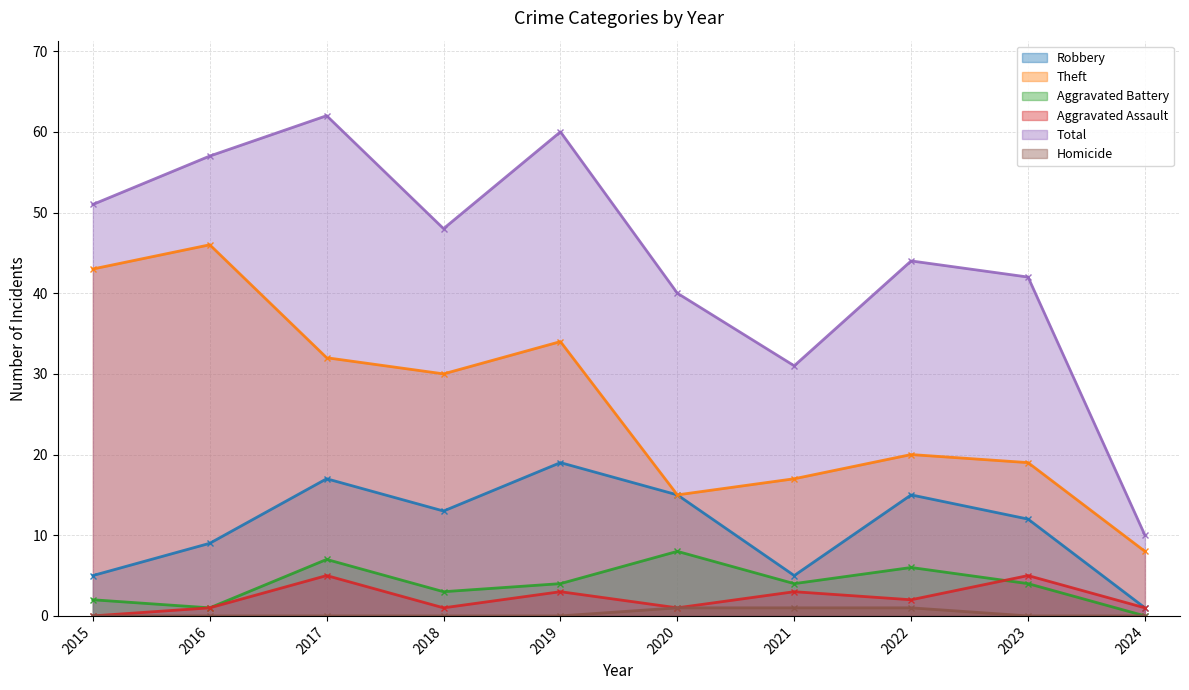

Count the Aggravated Assault values in the range 1 to 3.

7